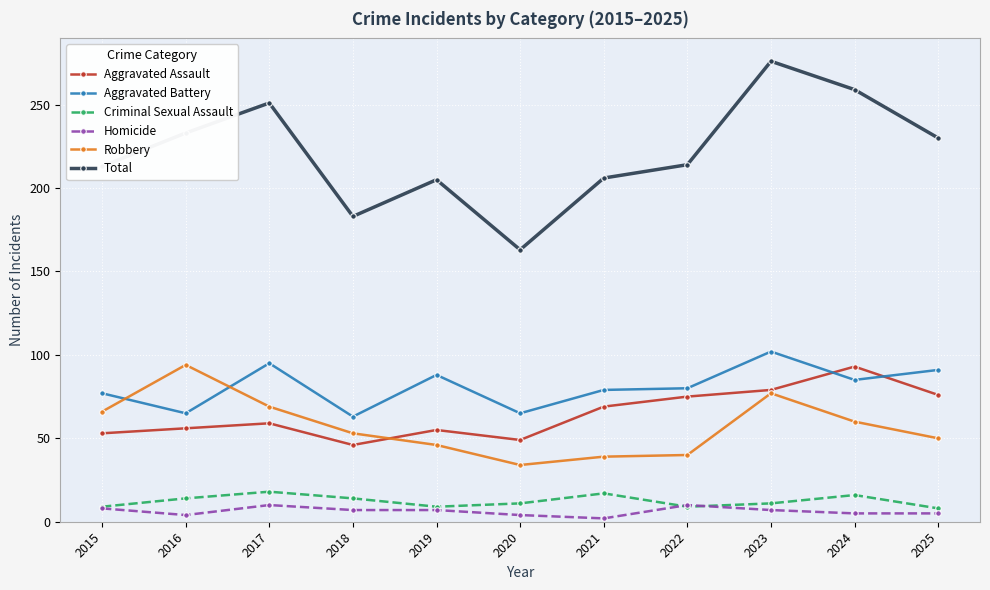

Where does the Robbery series first go above 53?

2015